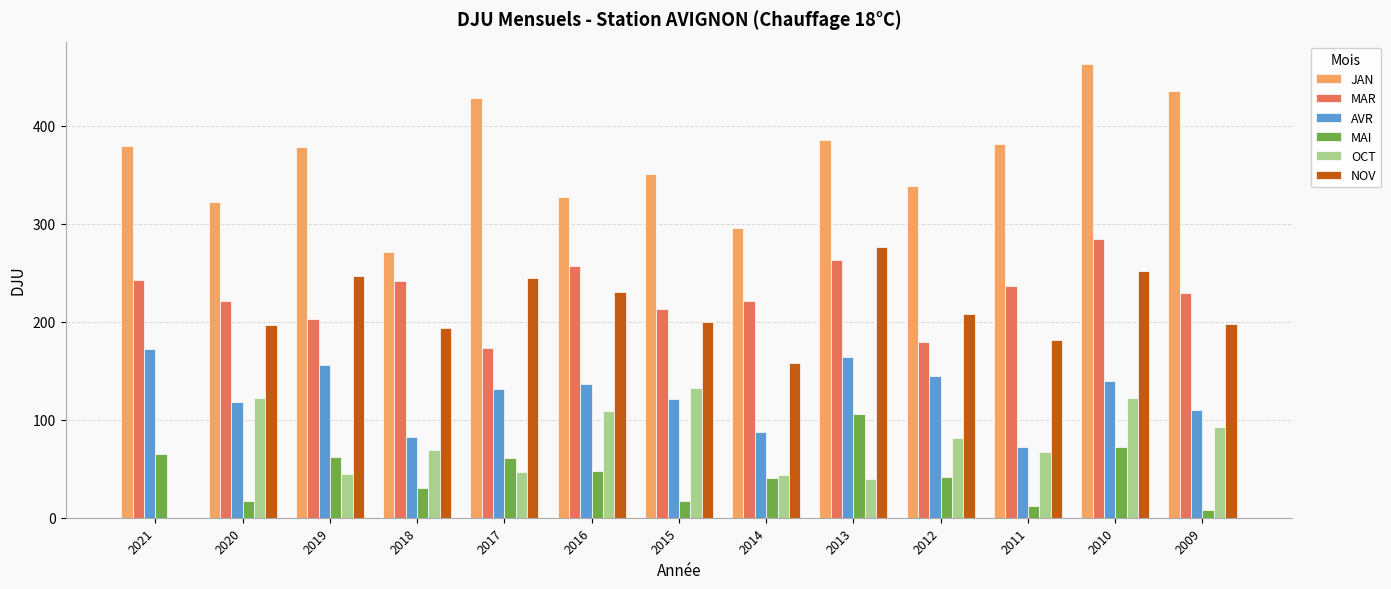

How many groups of bars are there?

13